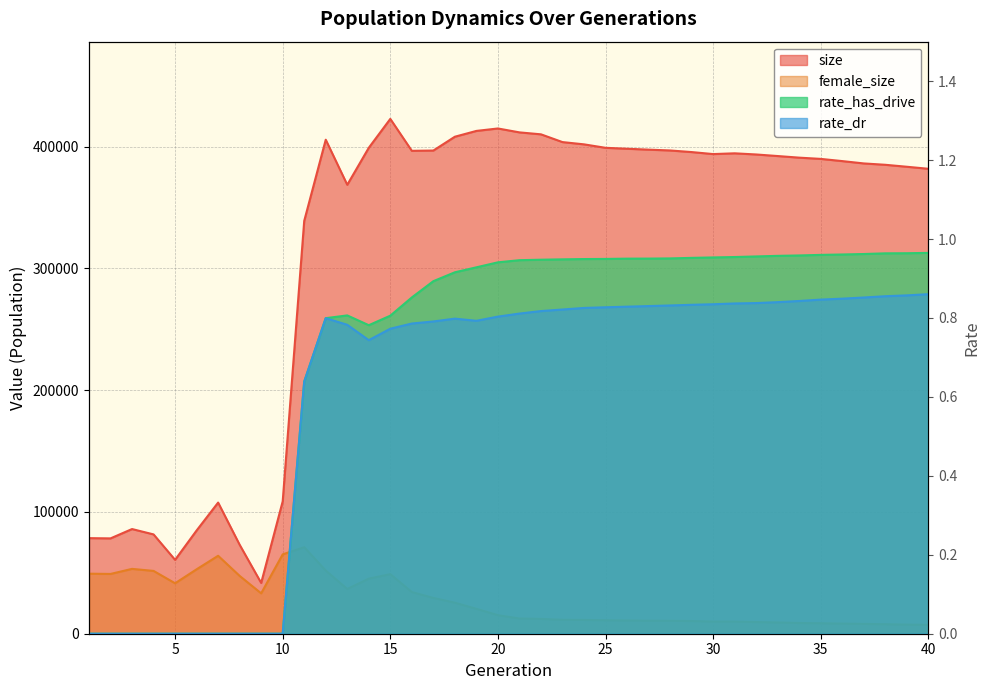

List the labels in order of rate_dr value, smallest first.

1, 2, 3, 4, 5, 6, 7, 8, 9, 10, 11, 14, 15, 13, 16, 17, 19, 18, 12, 20, 21, 22, 23, 24, 25, 26, 27, 28, 29, 30, 31, 32, 33, 34, 35, 36, 37, 38, 39, 40